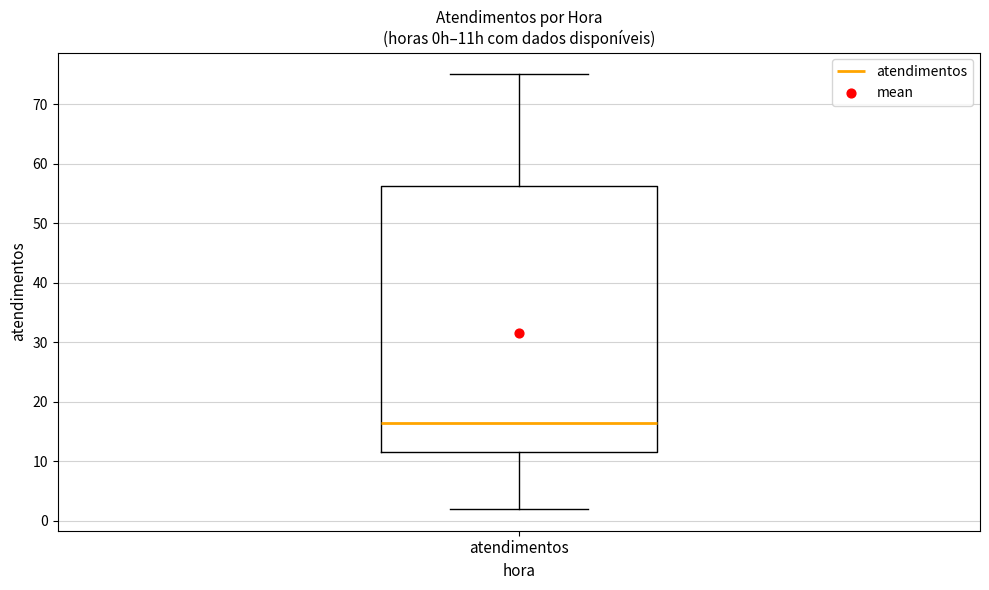

Where is the upper edge of the box for atendimentos on the y-axis? The values are not printed on the chart, so give them approximately, as read against the axis.

56